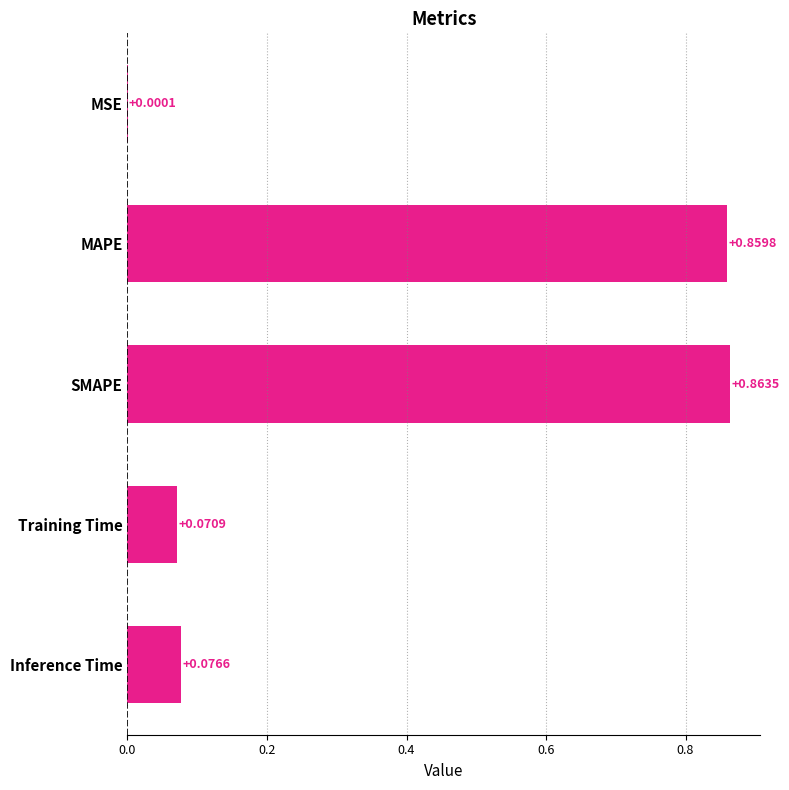

Does the chart contain stacked bars?

No